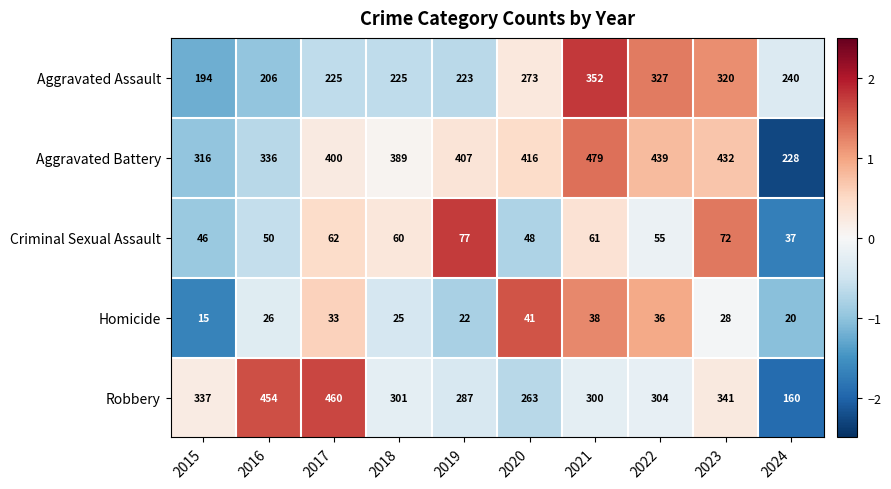

At which category is the sum across all series the highest?

2021